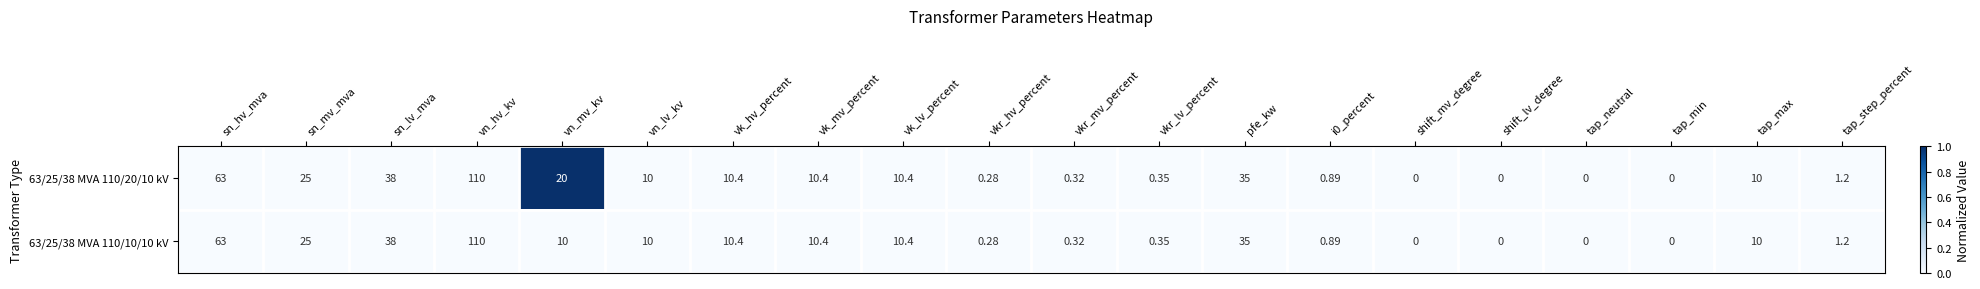

At which label does 63/25/38 MVA 110/10/10 kV reach its peak?

vn_hv_kv